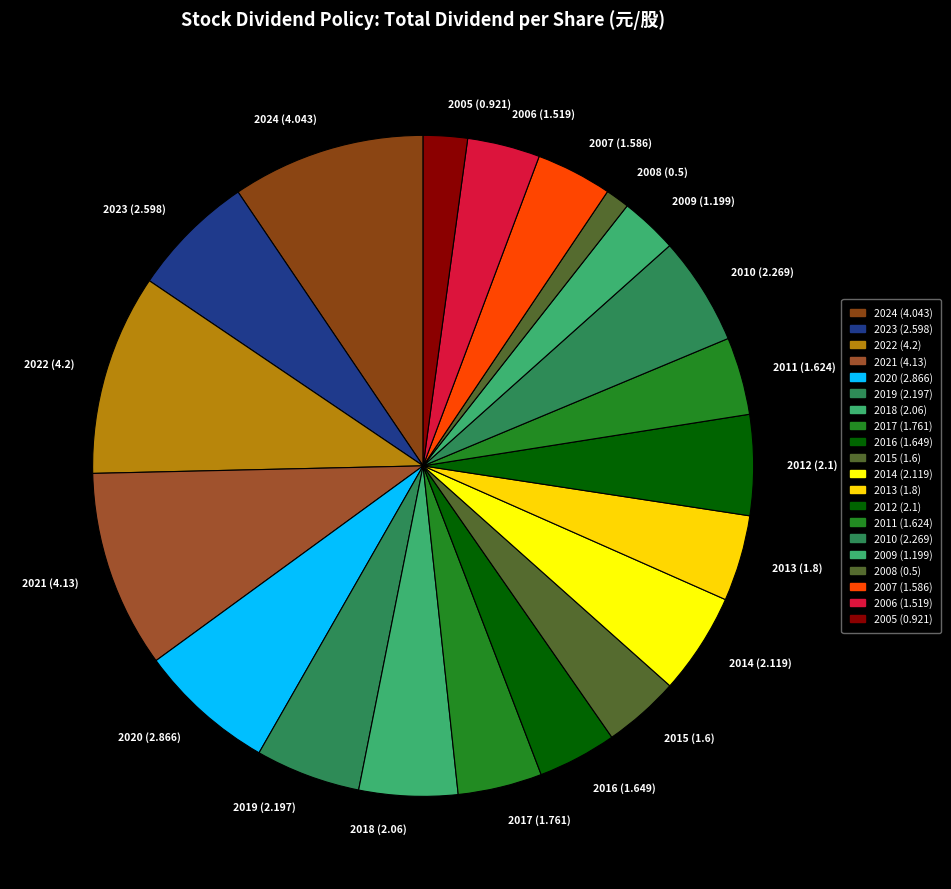

Which category has the smallest portion of the pie?

2008 (0.5)